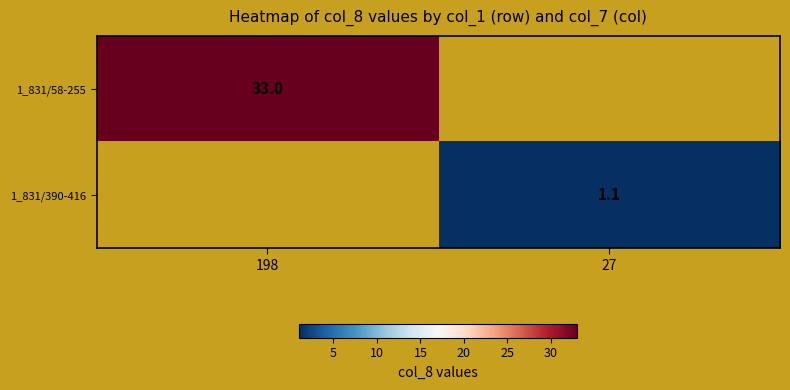

At which category does the chart reach its peak across all series?

198